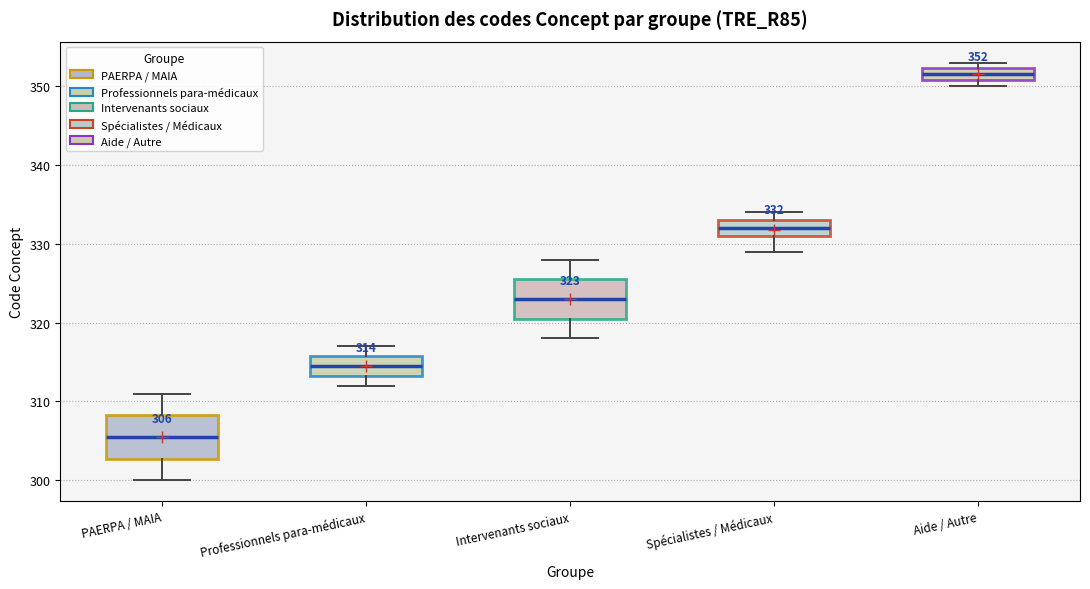

Which box's median line is the lowest?

PAERPA / MAIA